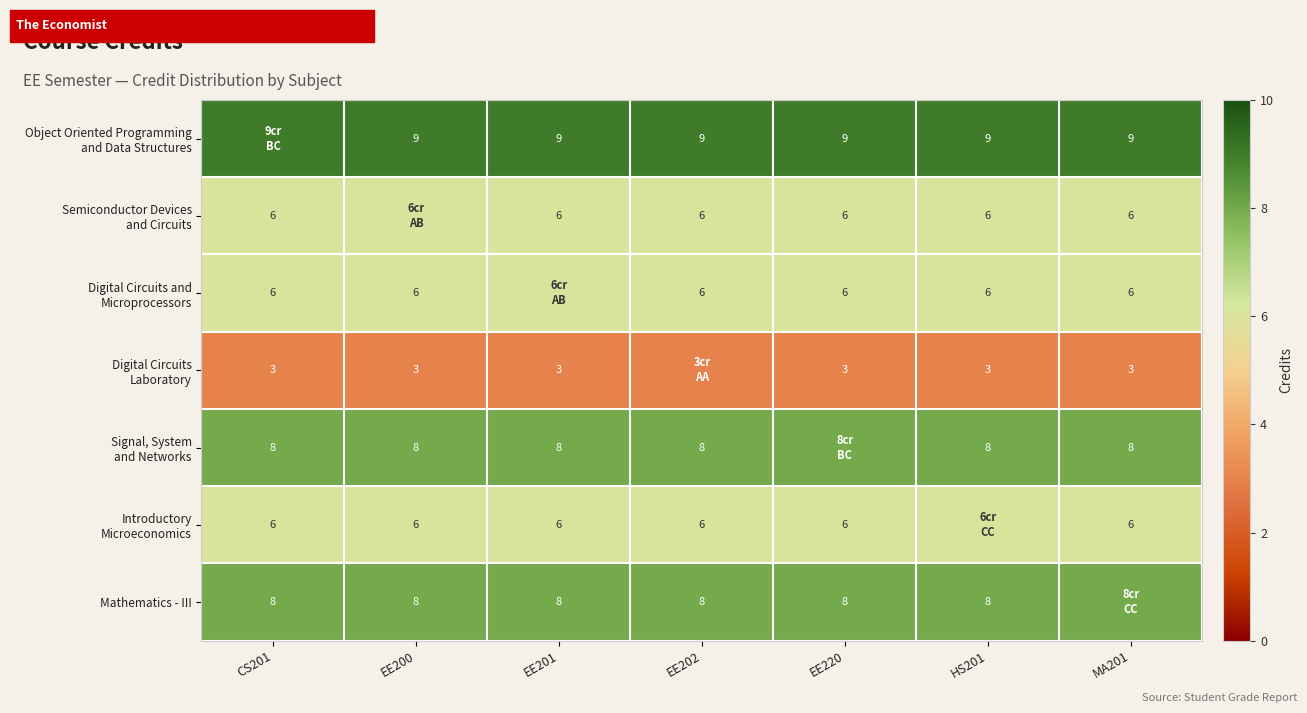

List the series in order of their peak value, highest first.

Object Oriented Programming and Data Structures, Signal, System and Networks, Mathematics - III, Semiconductor Devices and Circuits, Digital Circuits and Microprocessors, Introductory Microeconomics, Digital Circuits Laboratory